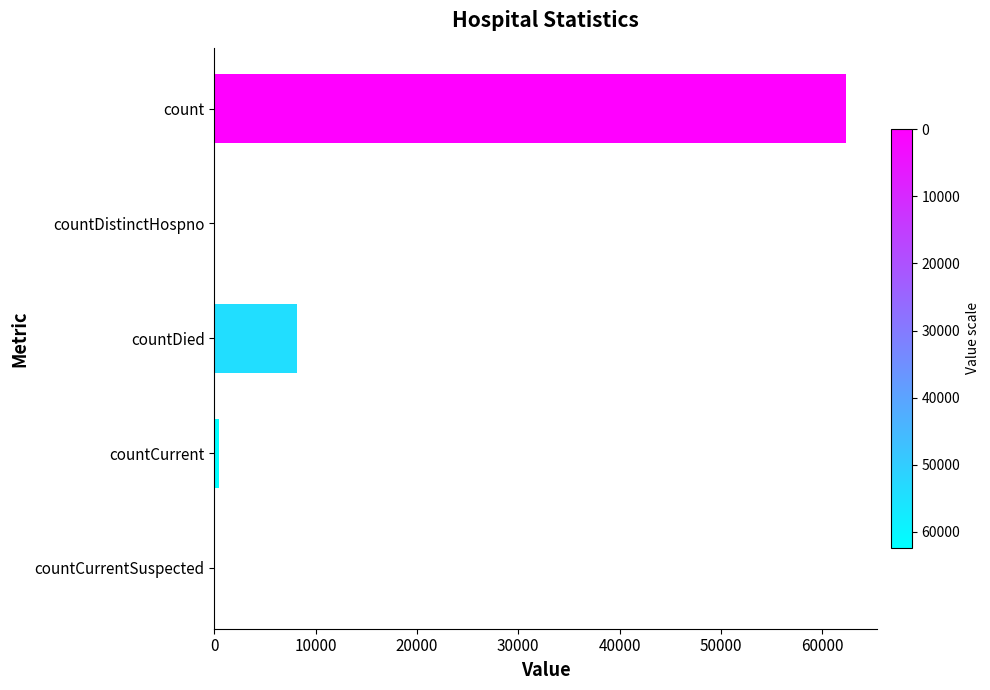

Reading top to bottom, extract all data points from this chart.

count=62316	countDistinctHospno=0	countDied=8145	countCurrent=453	countCurrentSuspected=0